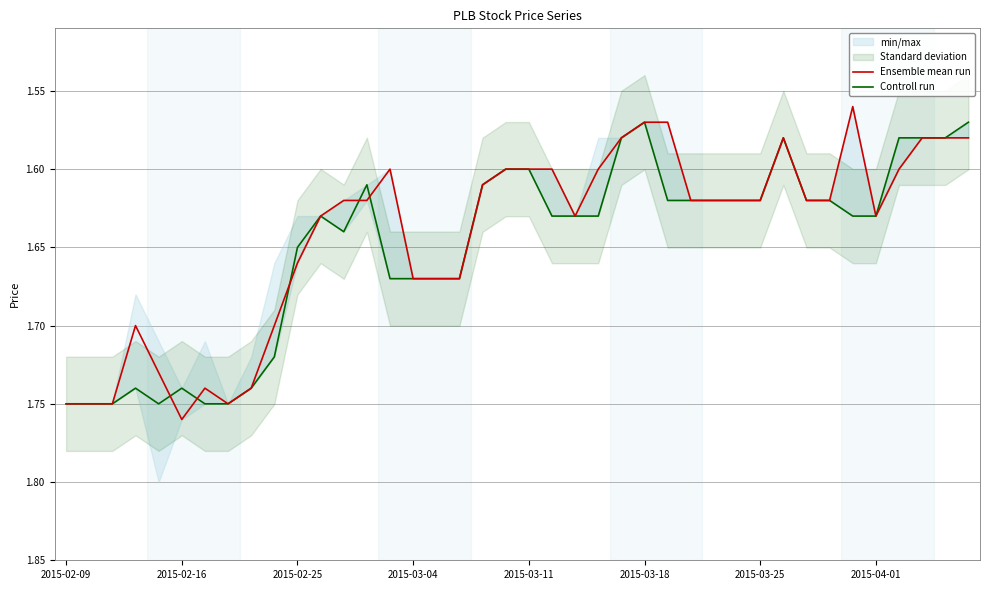

True or false: Controll run and Ensemble mean run cross at least once.

True